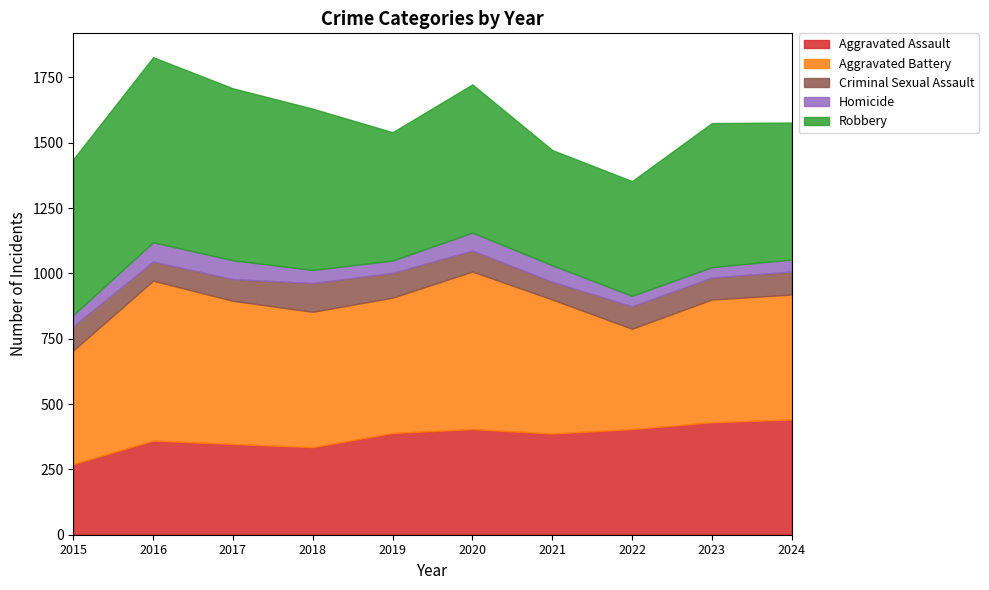

Is the value of Criminal Sexual Assault at 2023 greater than the value of Aggravated Assault at 2019?

No